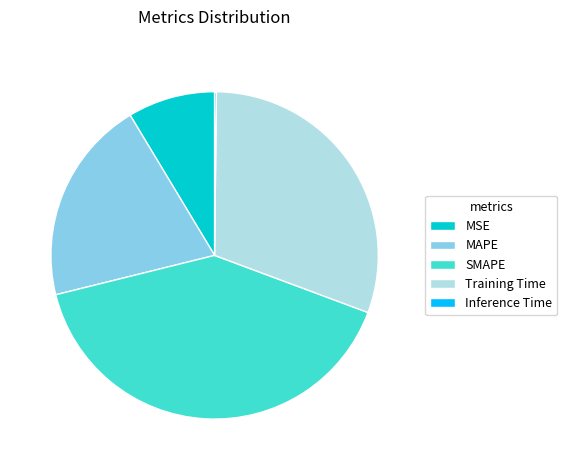

Is the sum of MSE and Training Time greater than half?

No